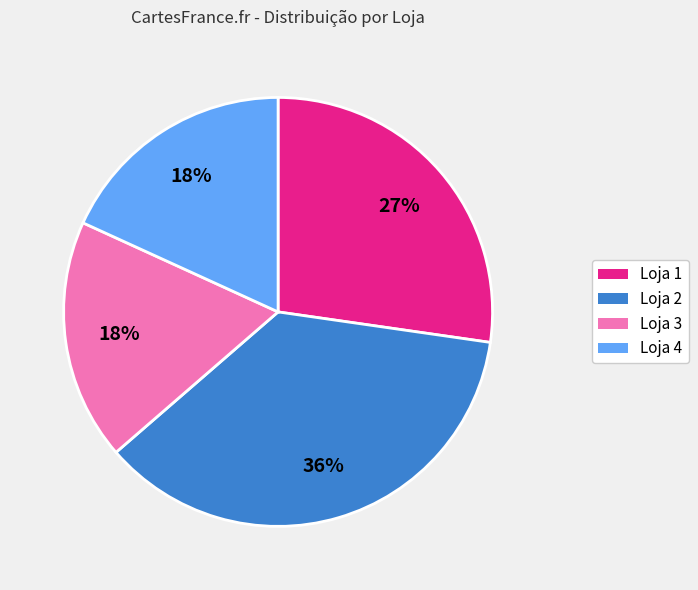

To the nearest percent, what percentage of the pie is Loja 4?

18%